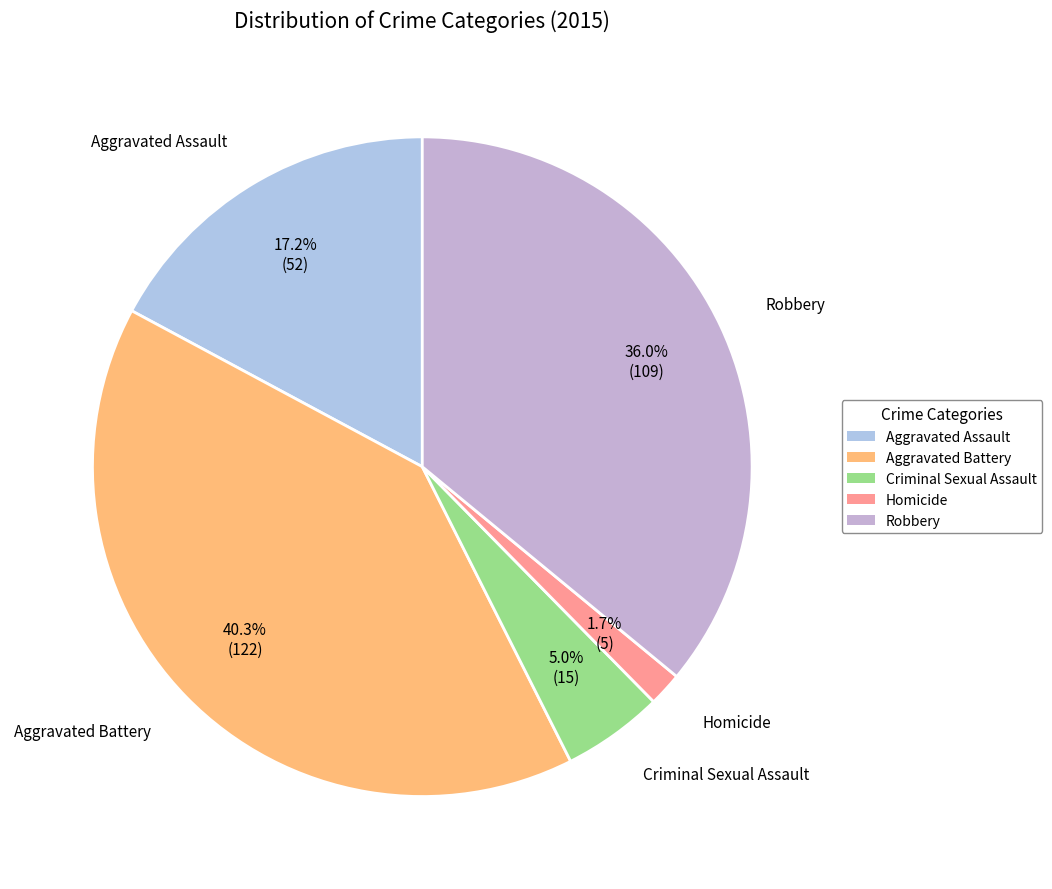

Rank the categories by value from lowest to highest.

Homicide, Criminal Sexual Assault, Aggravated Assault, Robbery, Aggravated Battery